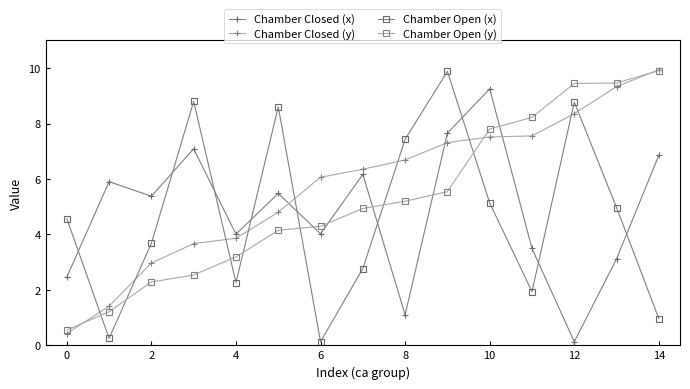

In Chamber Closed (x), how many points are lower than both neighbors (excluding endpoints)?

5